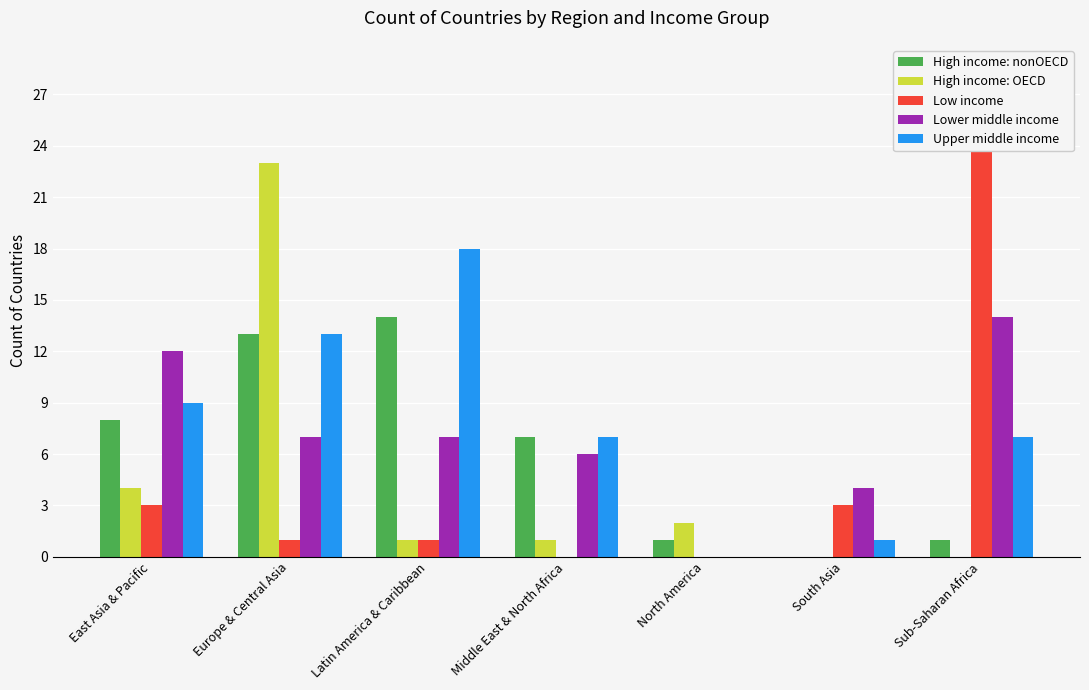

What is the label of the 7th bar from the right?

East Asia & Pacific